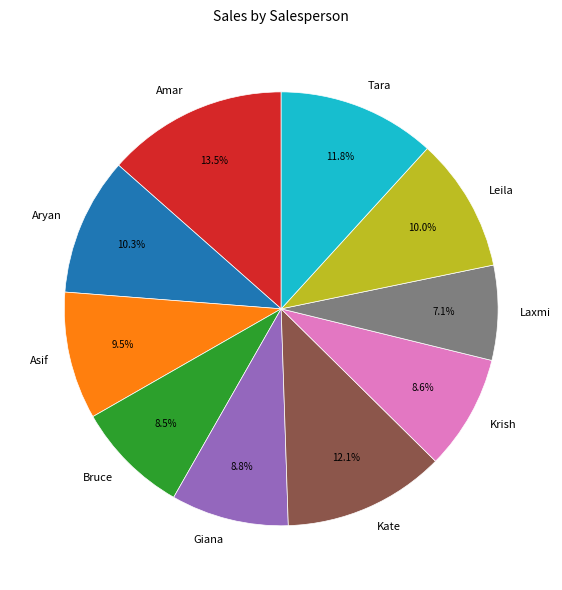

Combined, do Leila and Kate account for over 50%?

No